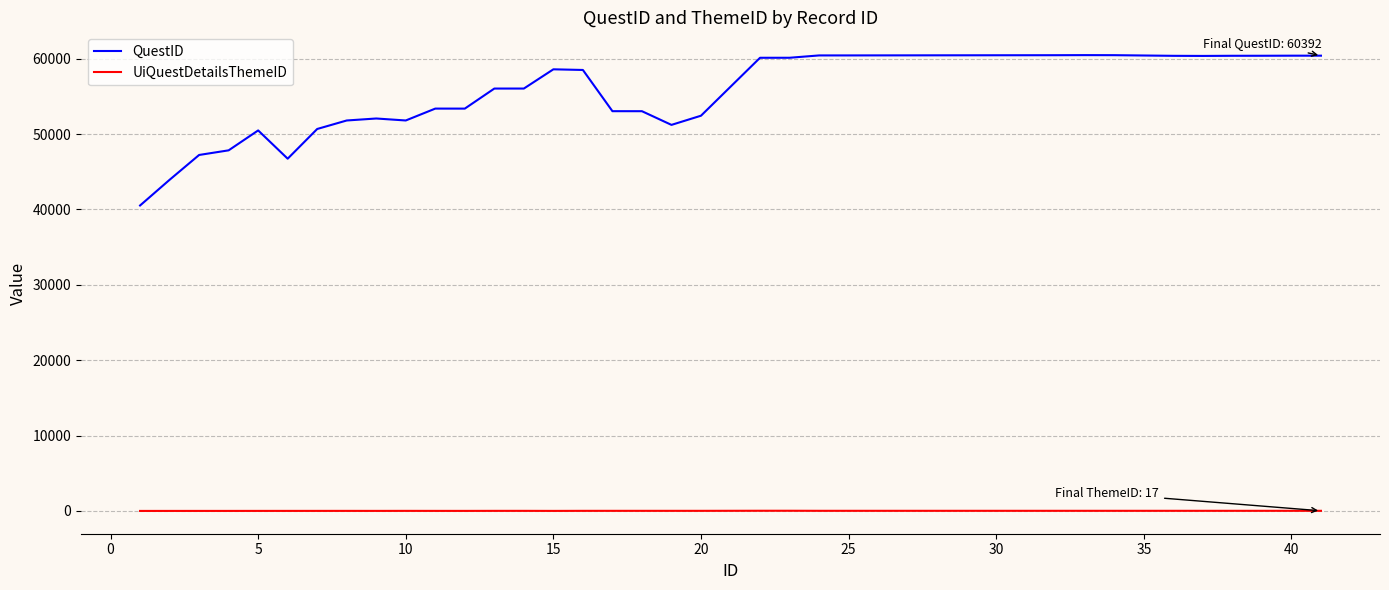

Which series has the largest total across all categories?

QuestID